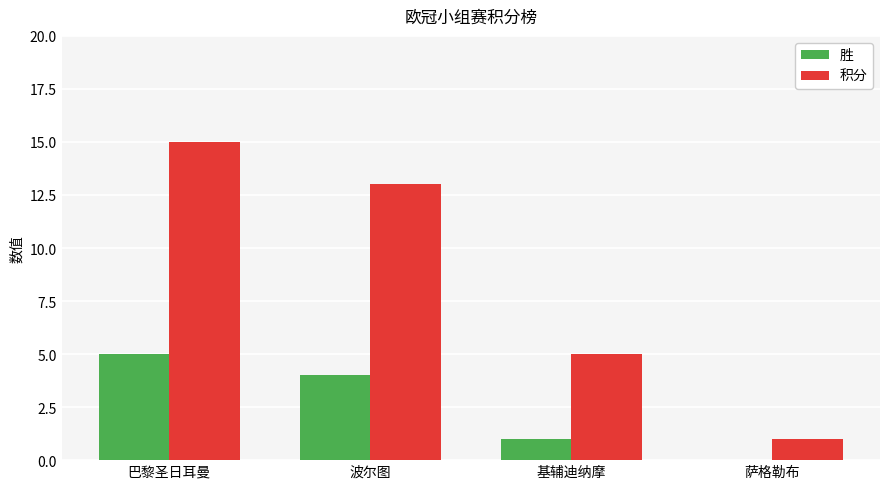

What is the spread (max minus min) of values at 萨格勒布?

1